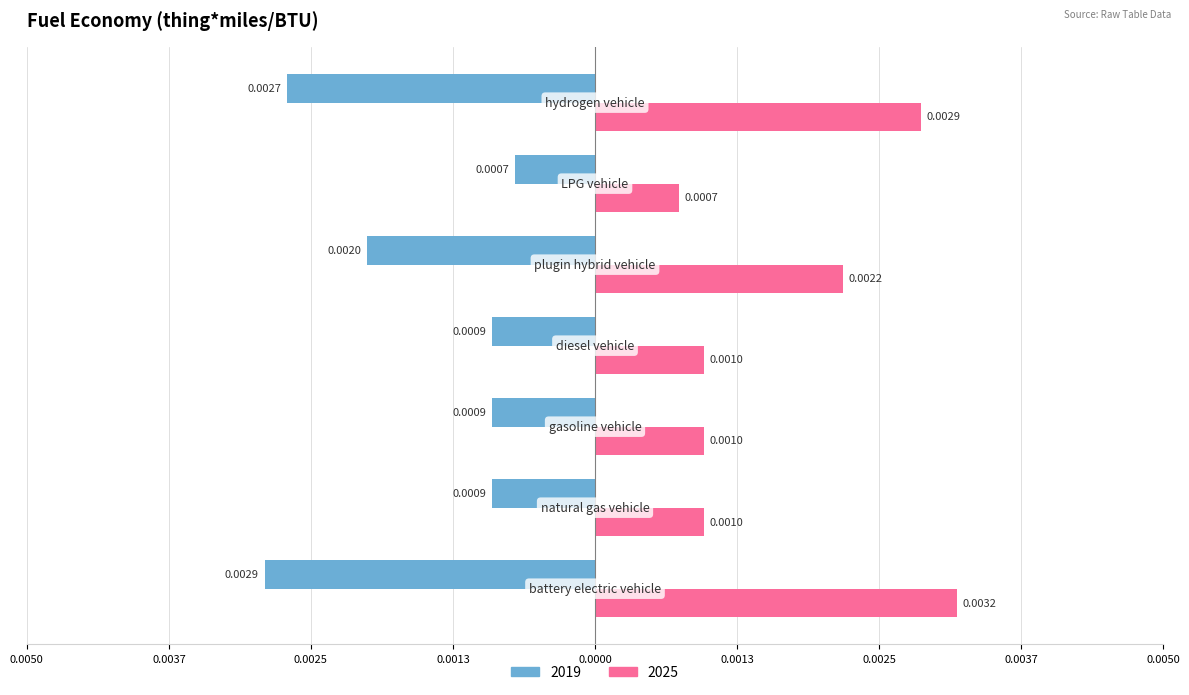

What are all the series names shown in the legend?

2019, 2025